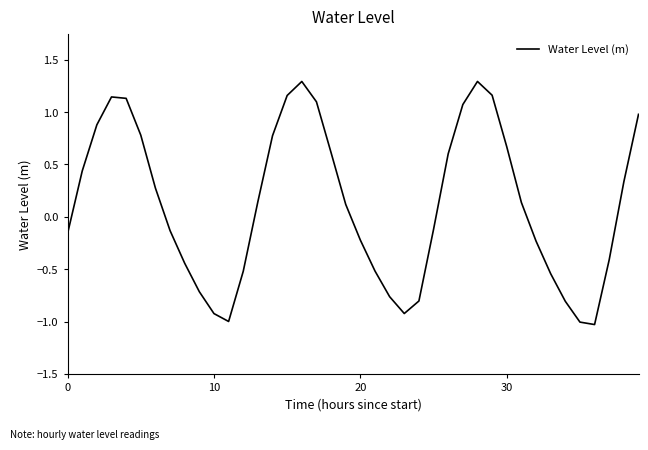

How many lines are shown in the chart?

1